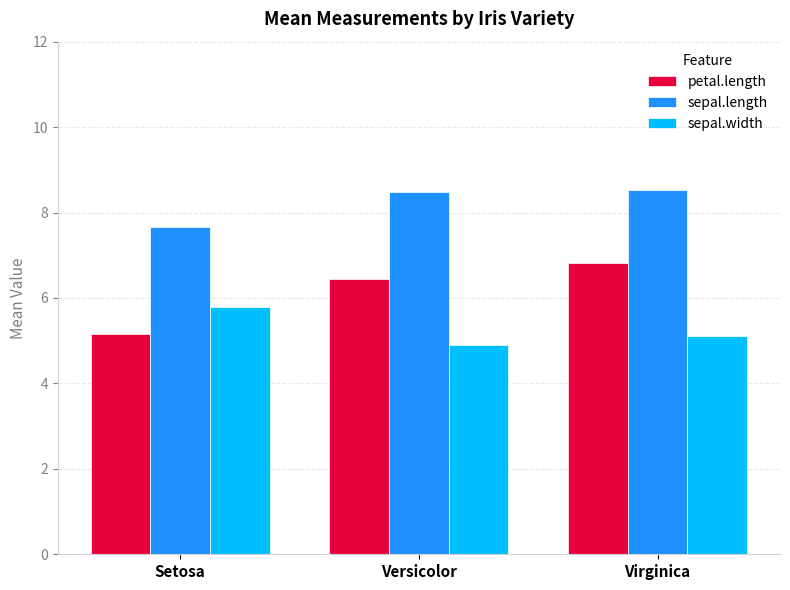

What are all the series names shown in the legend?

petal.length, sepal.length, sepal.width